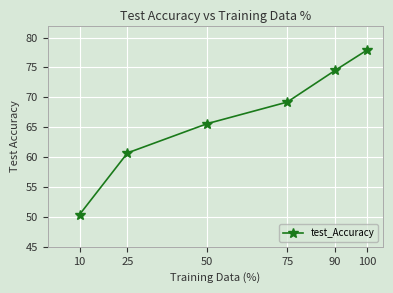

What is the difference between the second highest and minimum values?

24.1